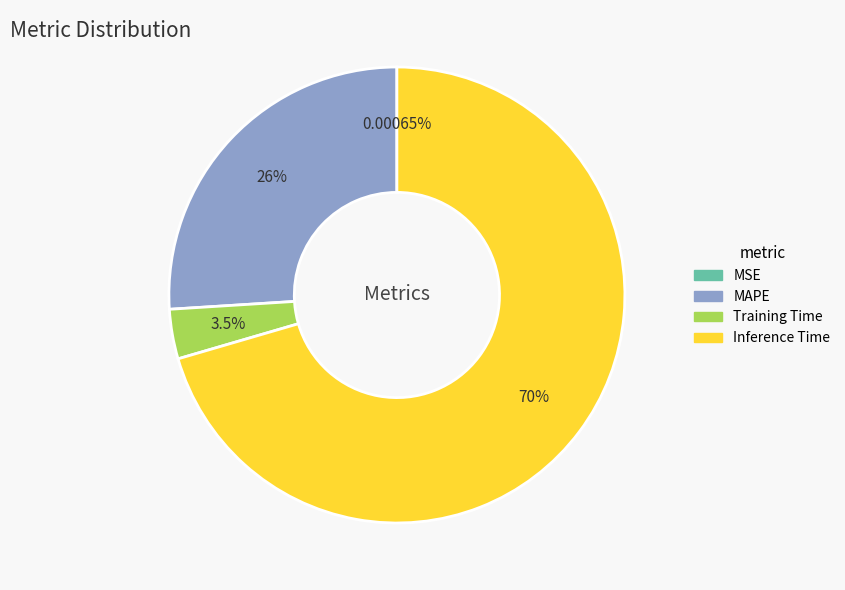

Is there a majority slice in this chart?

Yes